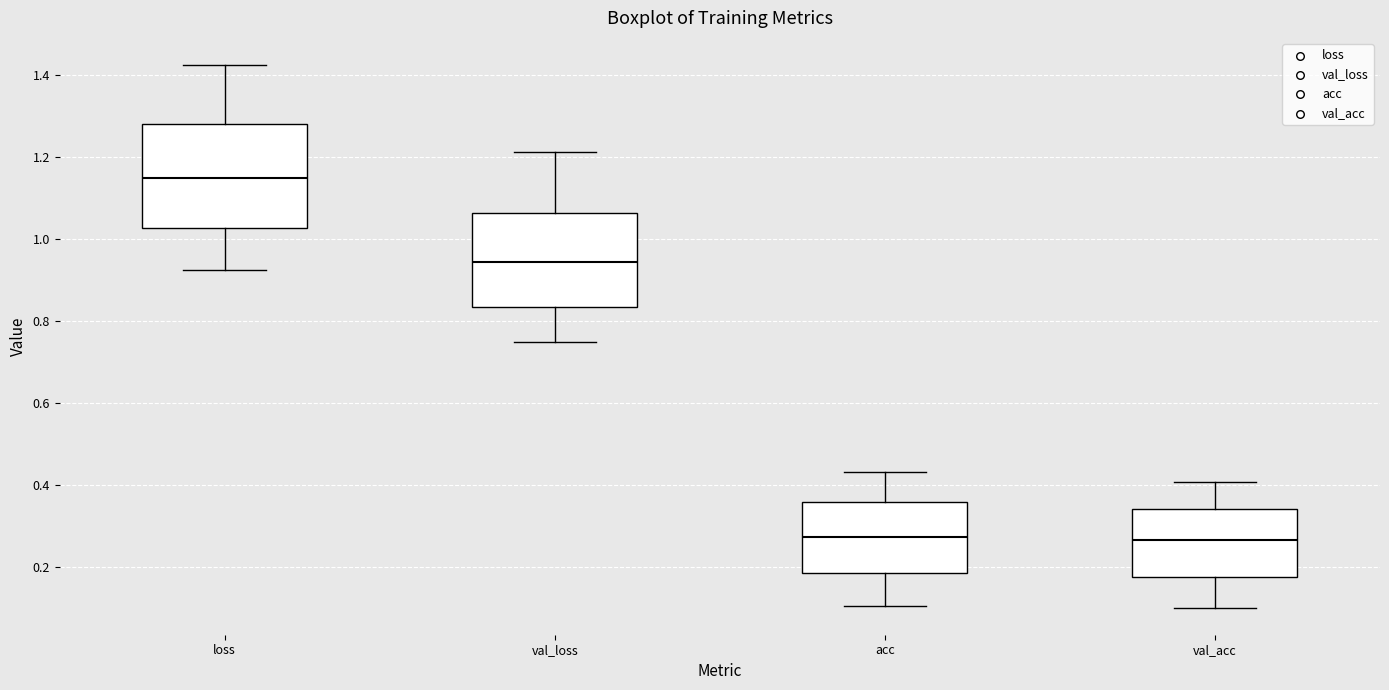

Where does the median line of the box for acc sit on the y-axis? The values are not printed on the chart, so give them approximately, as read against the axis.

0.28